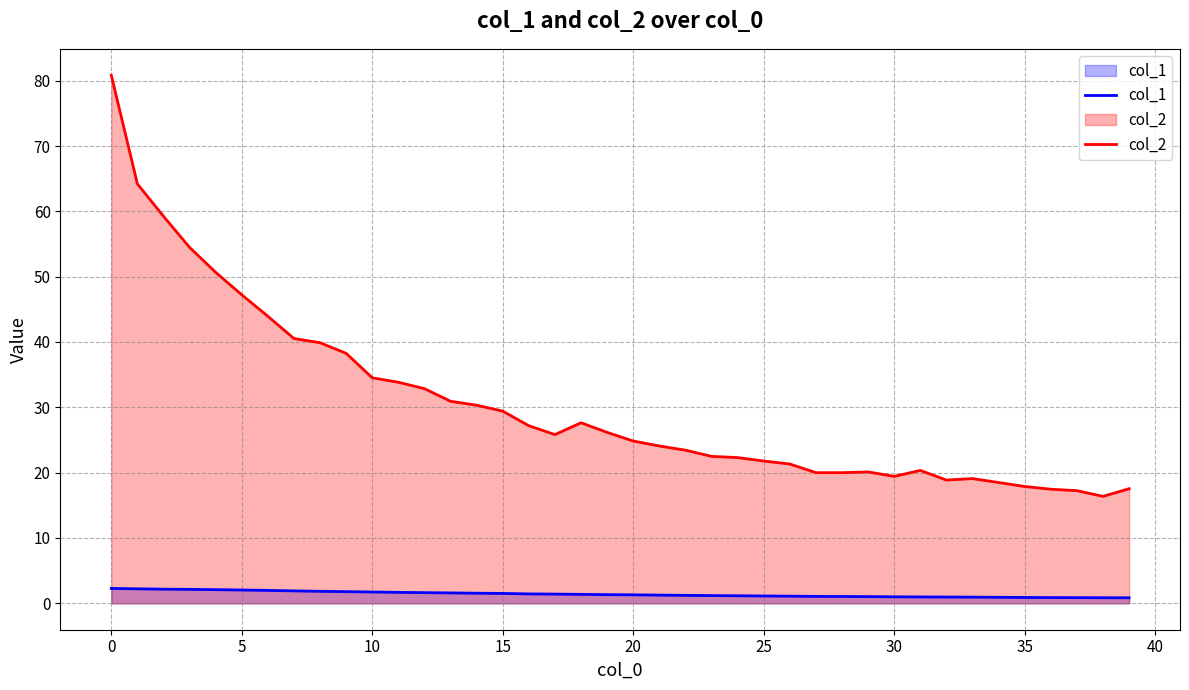

List the series in order of their overall mean, lowest first.

col_1, col_2